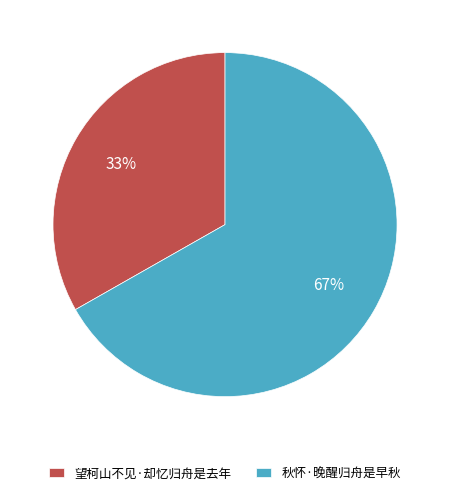

To the nearest percent, what is the difference between the 望柯山不见·却忆归舟是去年 and 秋怀·晚醒归舟是早秋 slice percentages?

34%